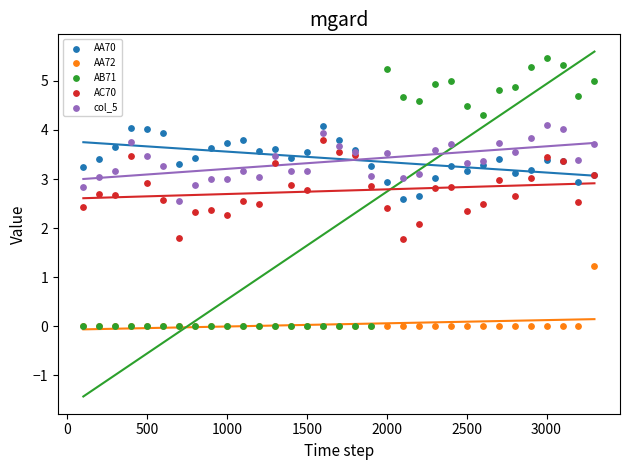

In the AC70 series, what Y value is closest to 2?

2.1